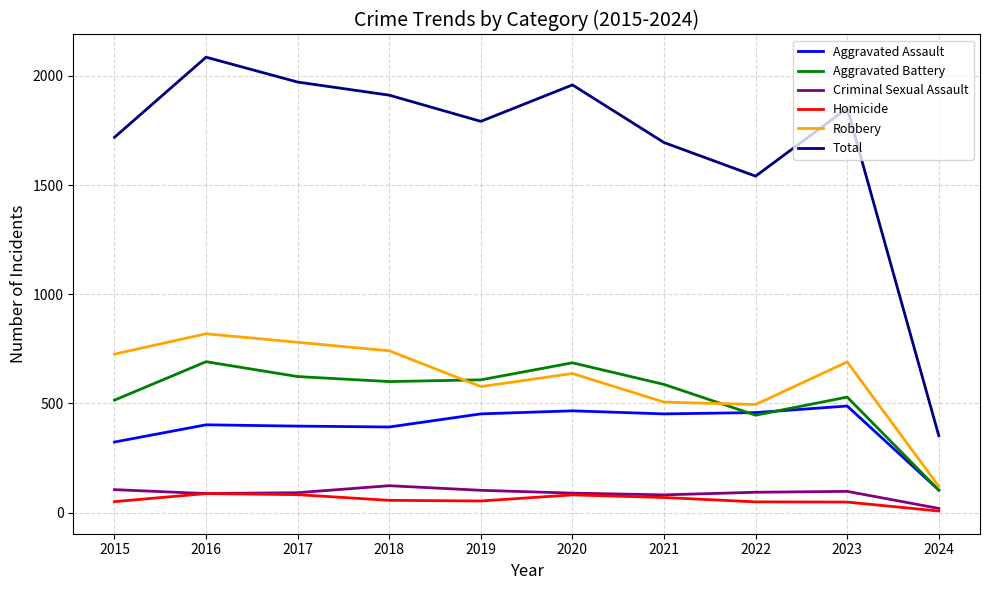

True or false: Total and Aggravated Assault intersect in this chart.

False